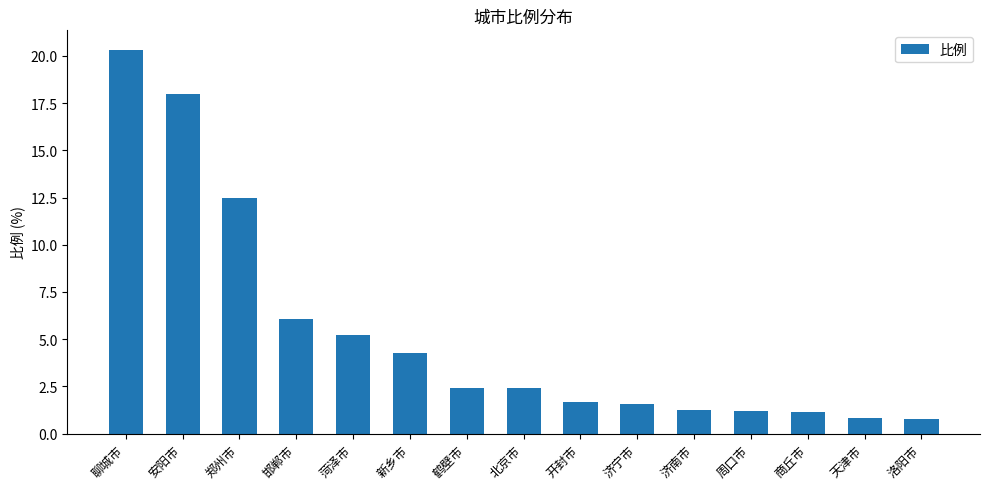

What is the sum of the values at 菏泽市 and 郑州市?

17.7